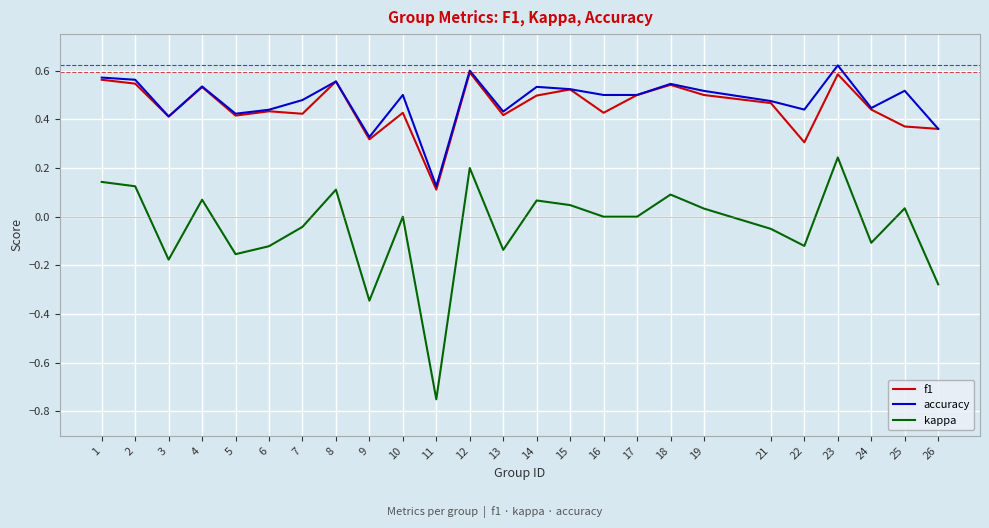

Which category has the highest value in the kappa series?

23